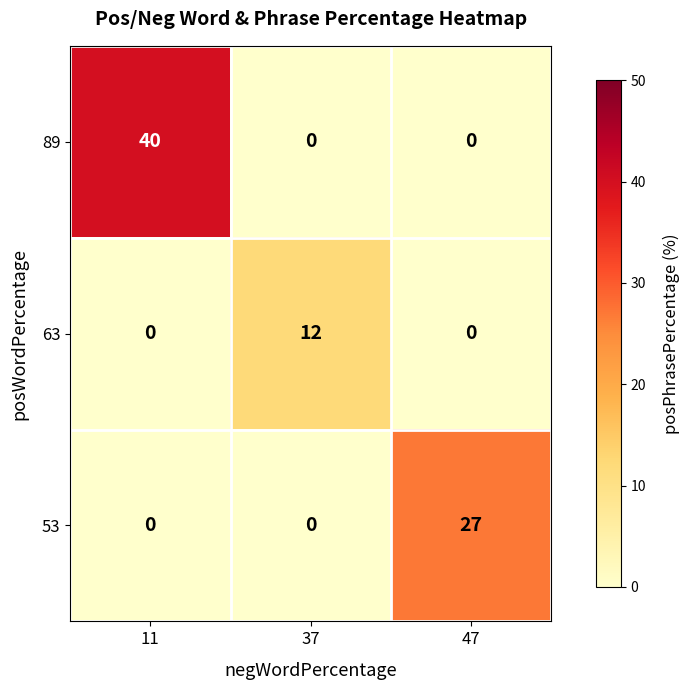

Count the 89 values in the range 0 to 40.

3